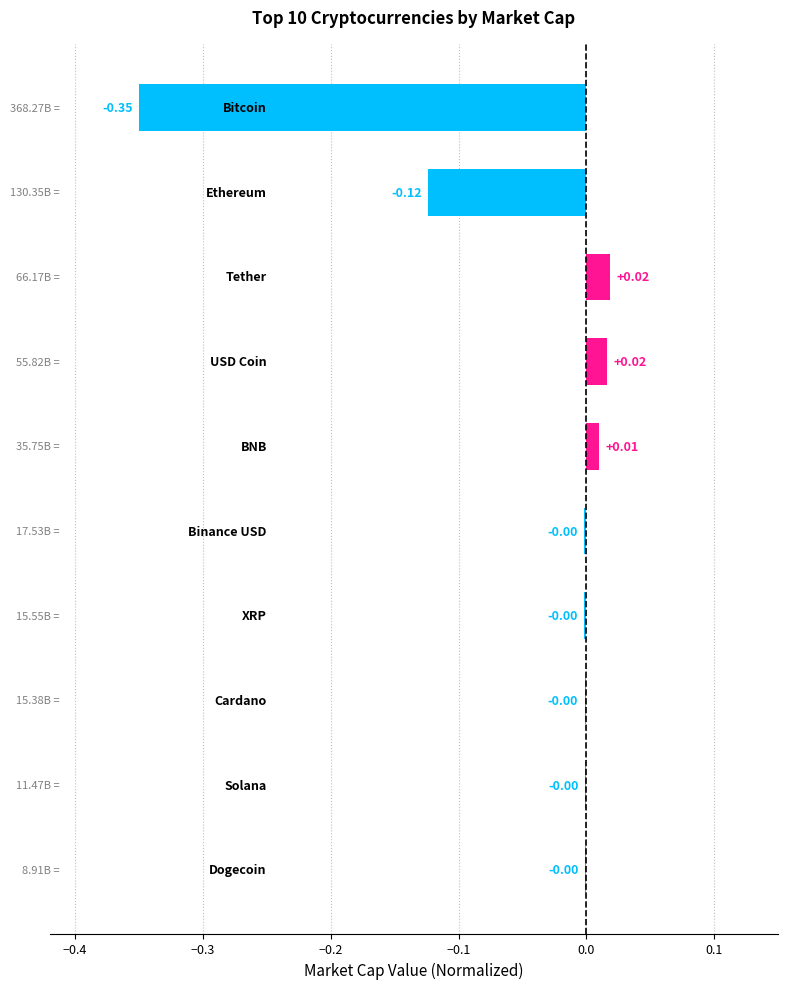

What is the sum of all values?

-0.4